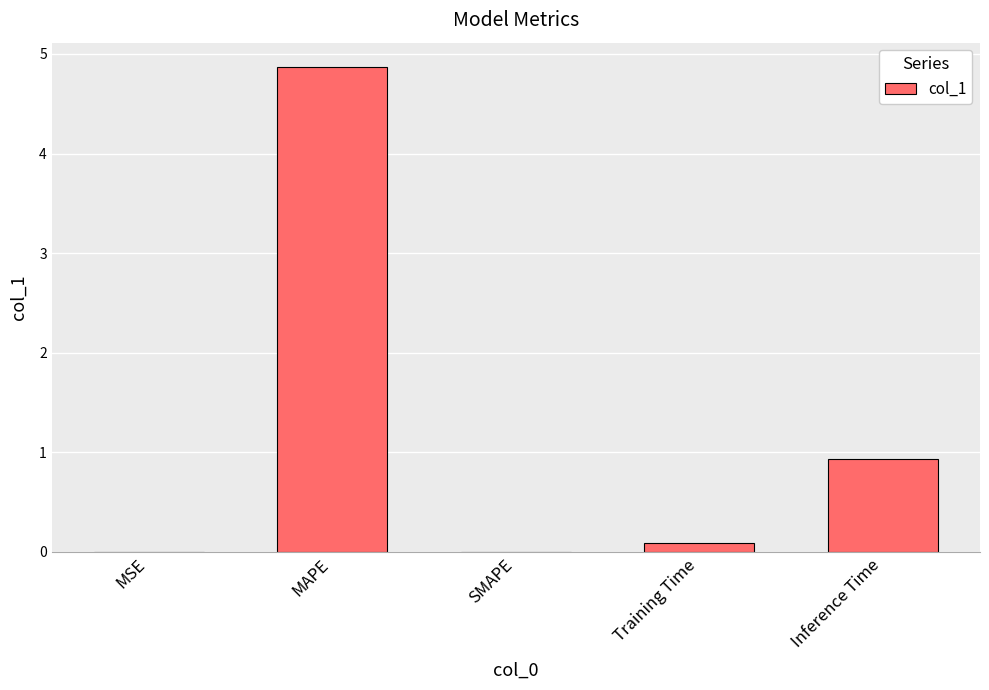

At which label is the value closest to 2?

Inference Time